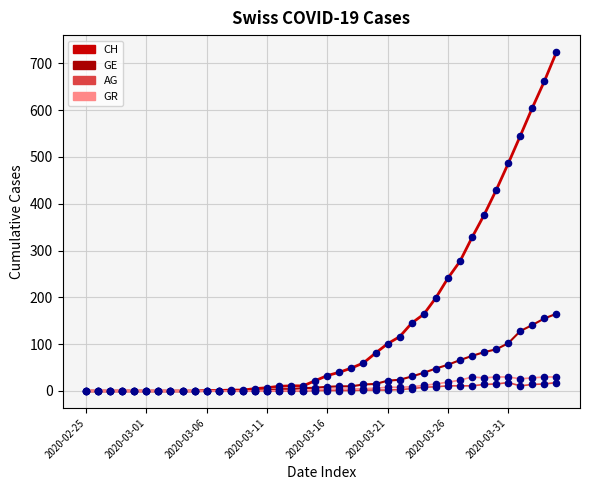

At how many categories does at least one series exceed 589?

3